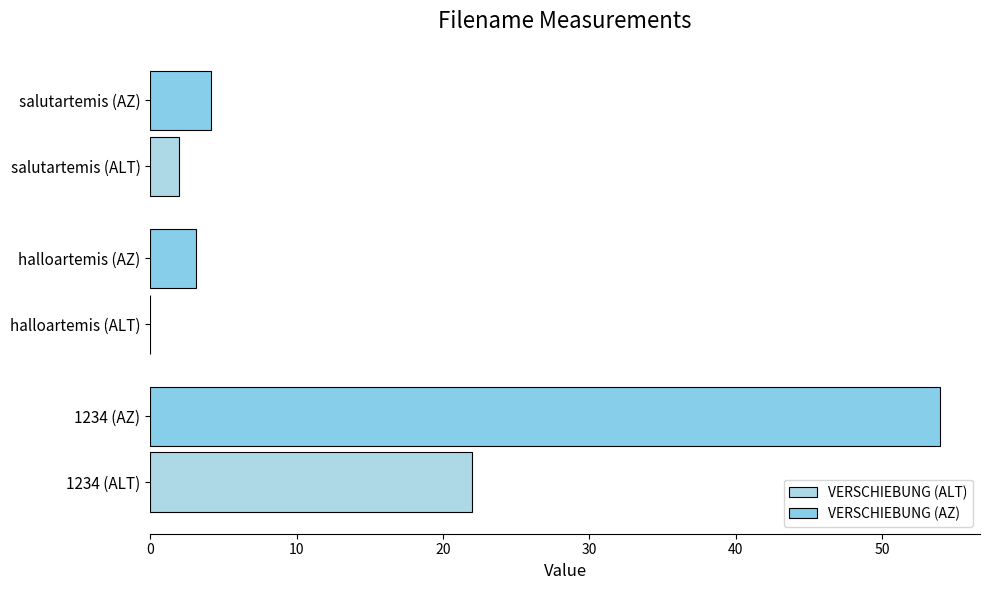

How many values in the VERSCHIEBUNG (AZ) series exceed 4?

2